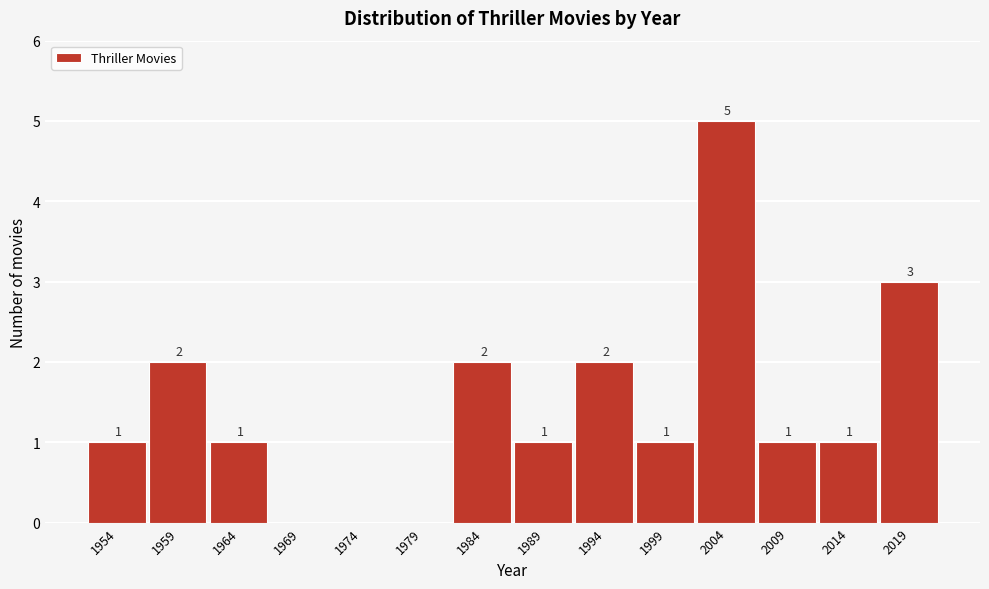

Which range on the x-axis has the tallest bar?

2001.5 to 2006.5